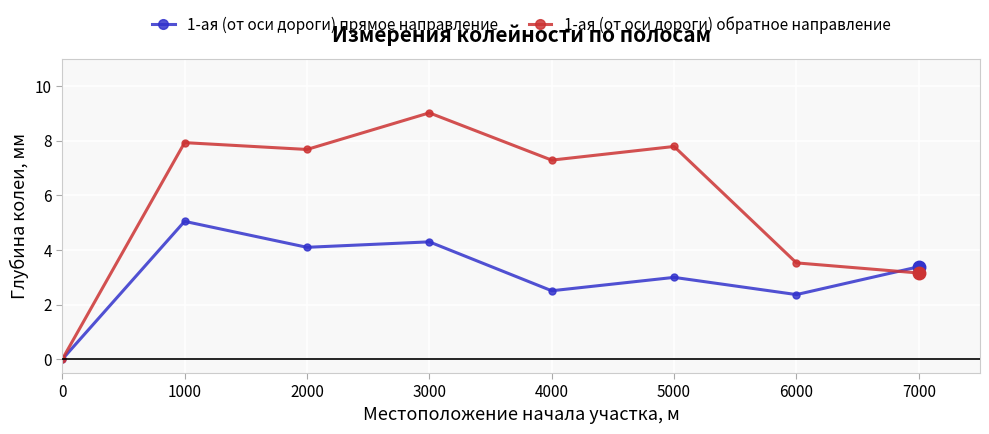

Which series has the largest total across all categories?

1-ая (от оси дороги) обратное направление